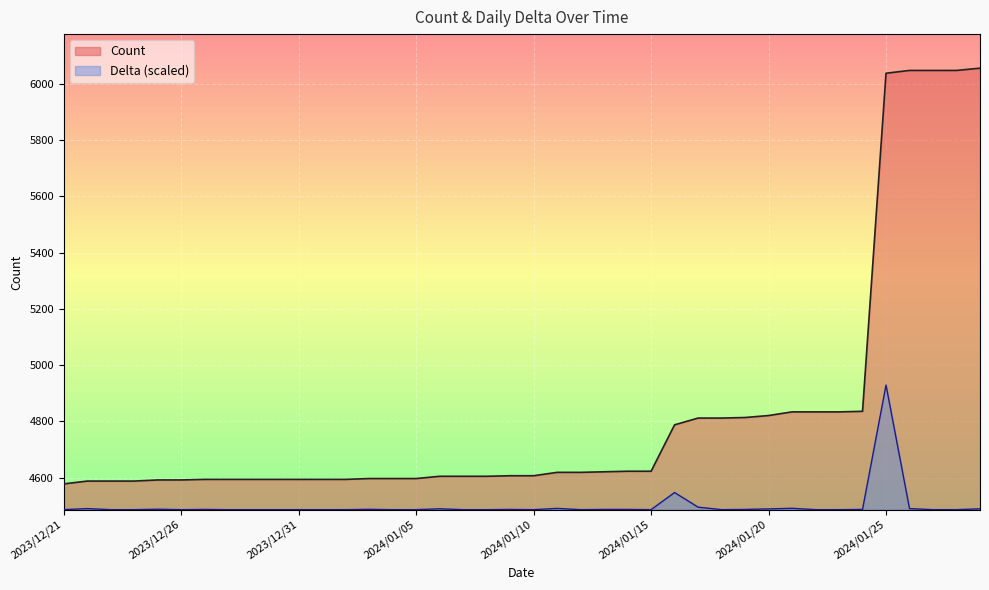

Rank the series at 2024/01/07 from highest to lowest value.

Count, Delta